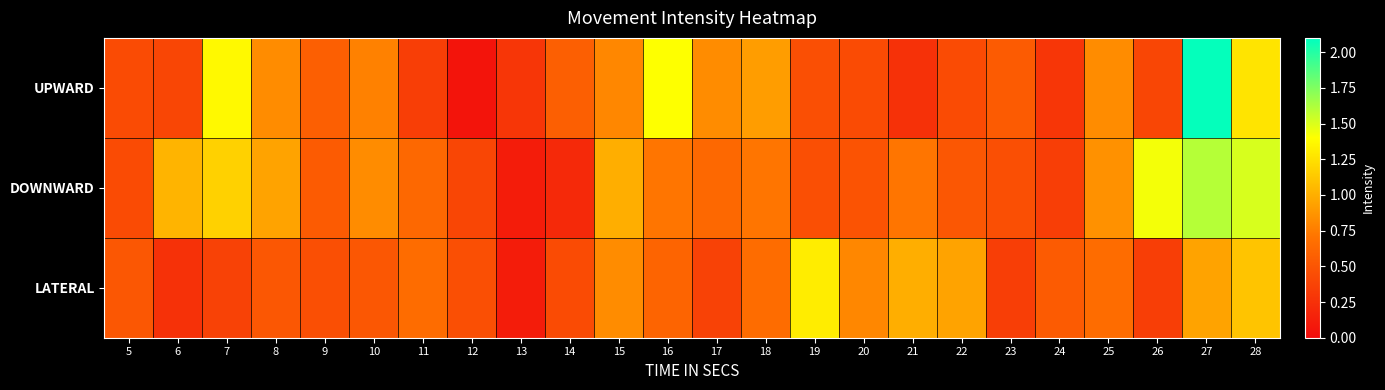

At which category does the chart reach its minimum across all series?

12